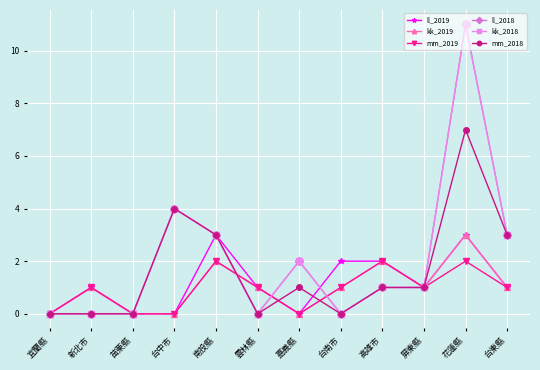

Which series has the widest spread of values?

ll_2018